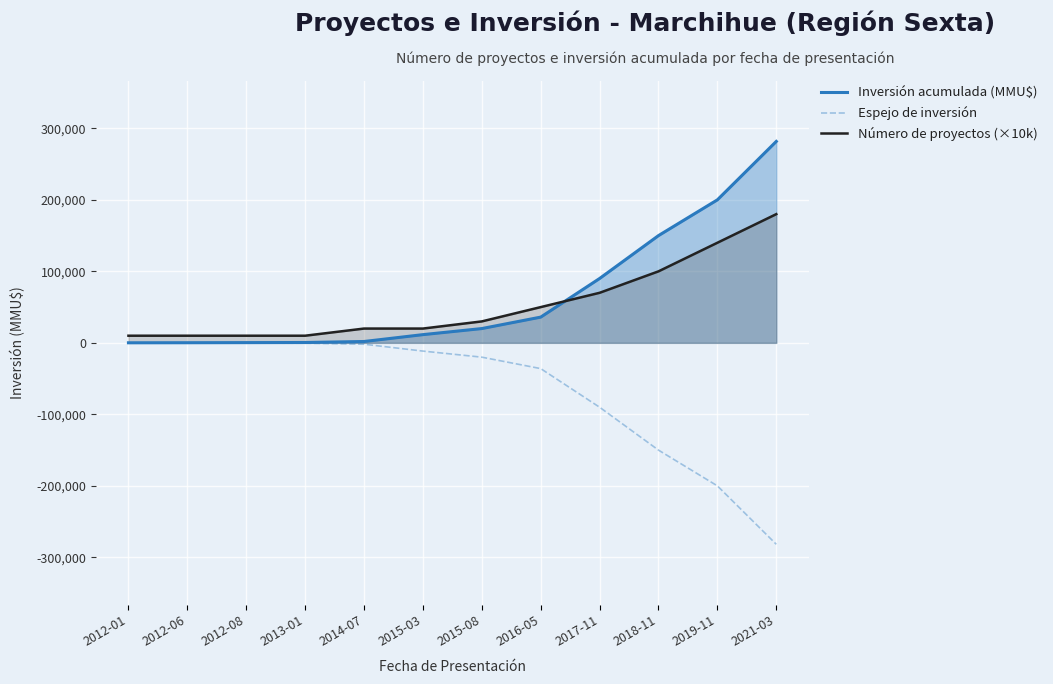

Is it true that Número de proyectos (×10k) equals 180000 at 2021-03?

True